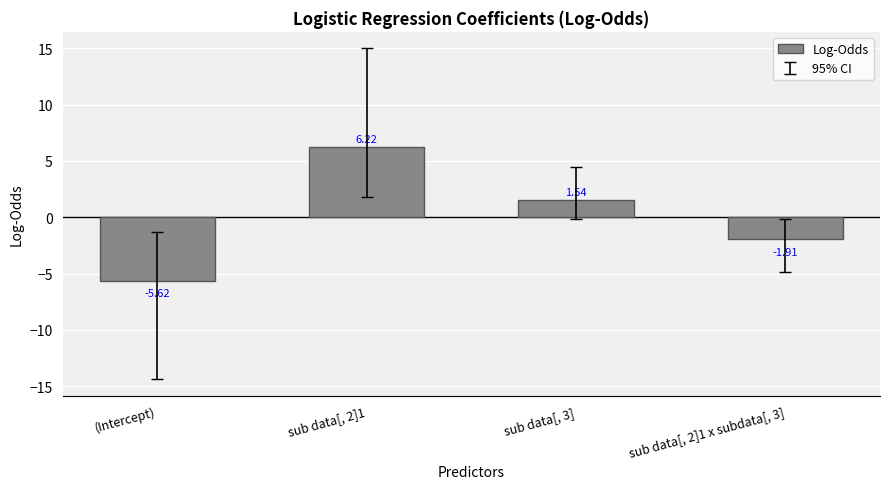

How many values are above zero?

2